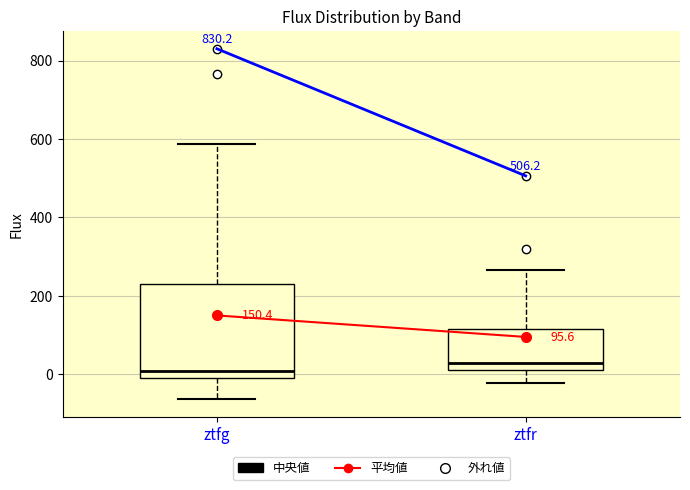

Which box has the lowest median line?

ztfg